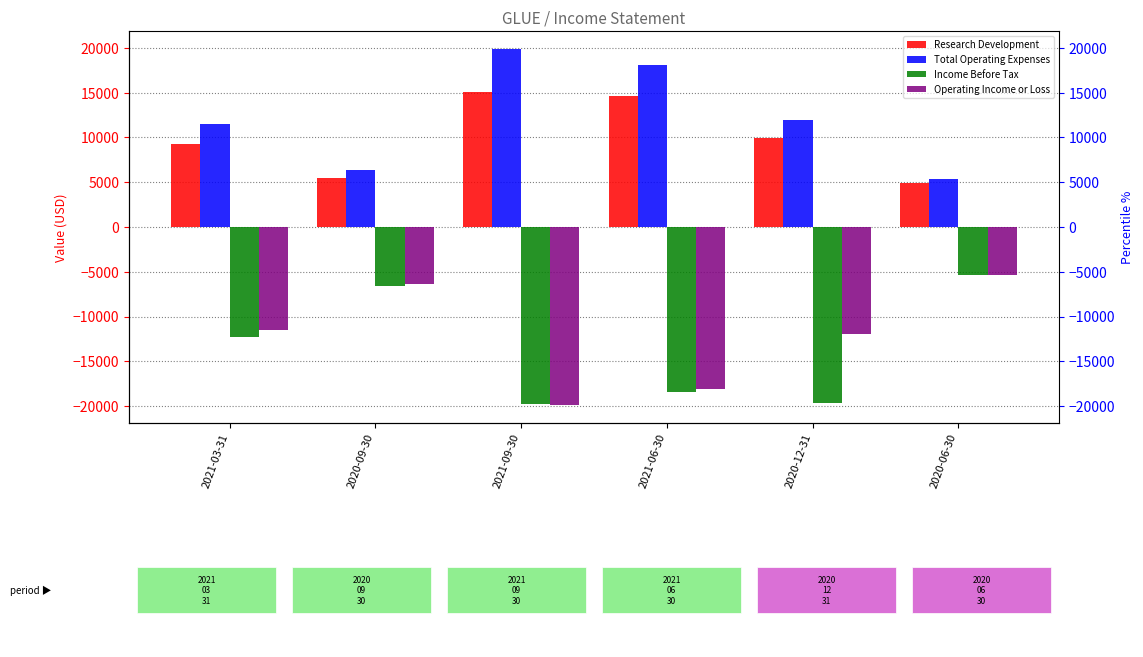

What is the sum of the Total Operating Expenses values at 2021-06-30 and 2021-03-31?

29600